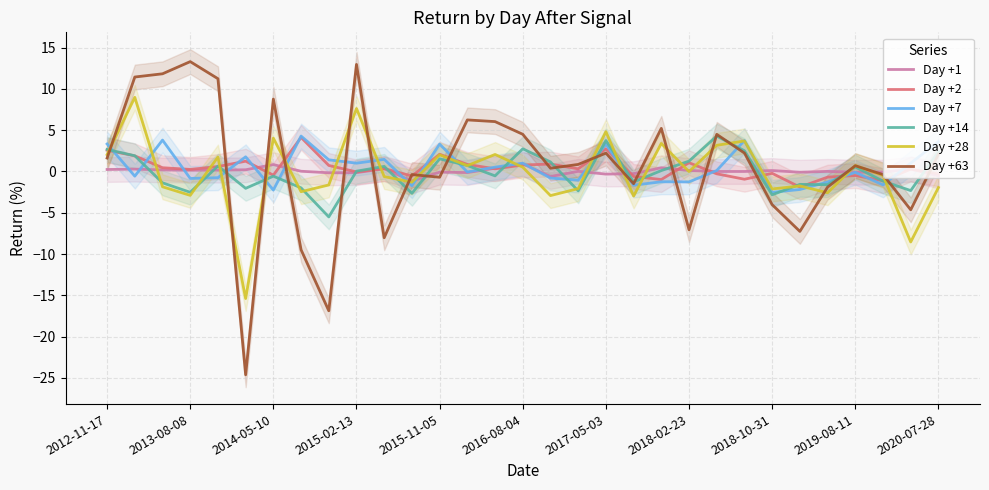

True or false: Day +28 has a value of 0.7 at 2019-08-11.

True